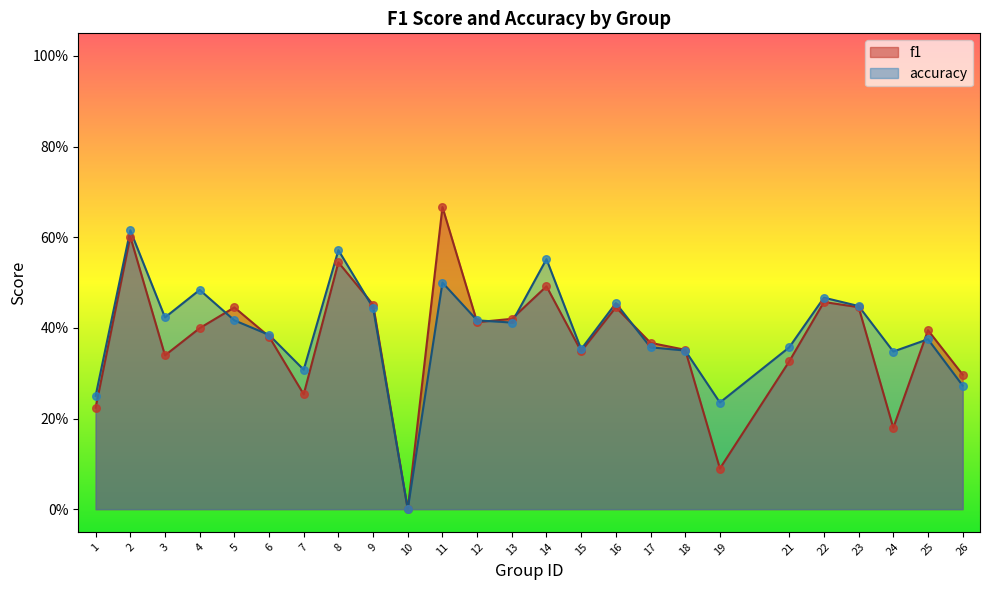

Which series reaches the maximum Y coordinate?

f1